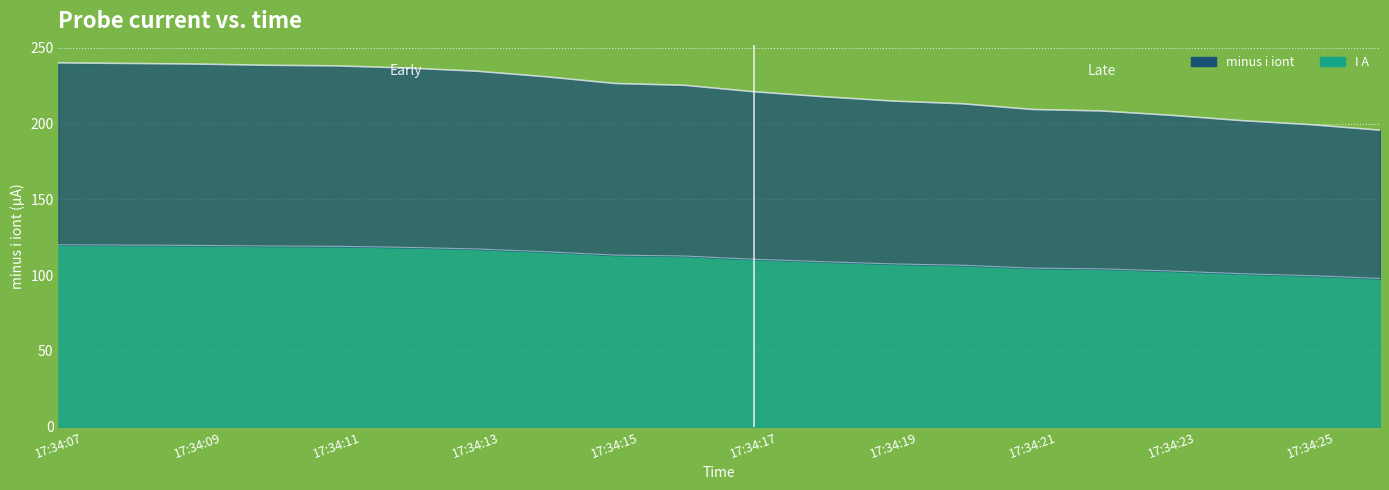

At which label does I A first exceed 112?

17:34:07